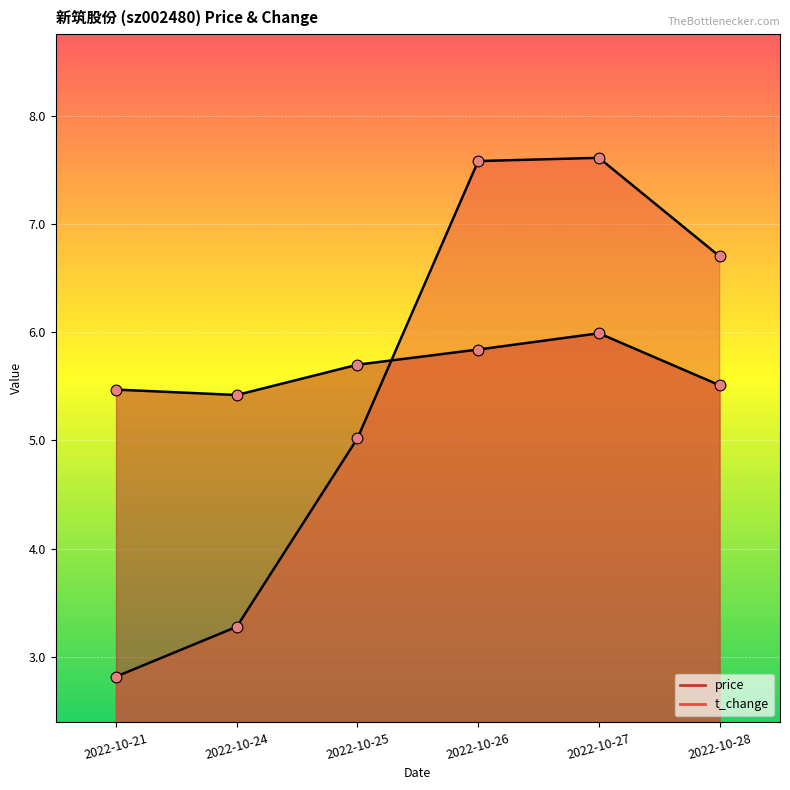

At which category is the sum across all series the highest?

2022-10-27